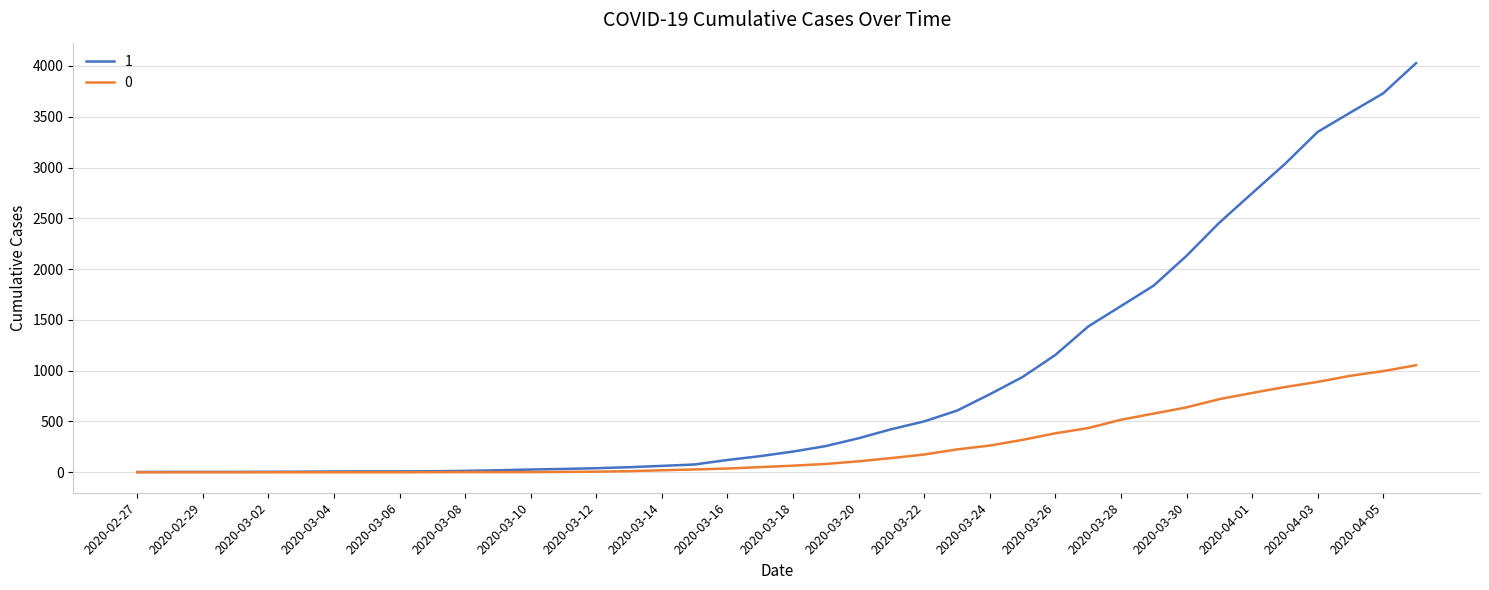

List the series in order of their overall mean, highest first.

1, 0